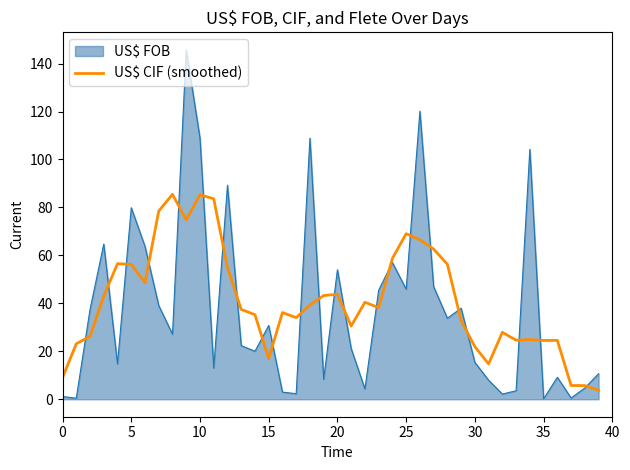

What is the maximum value for US$ FOB?

145.7